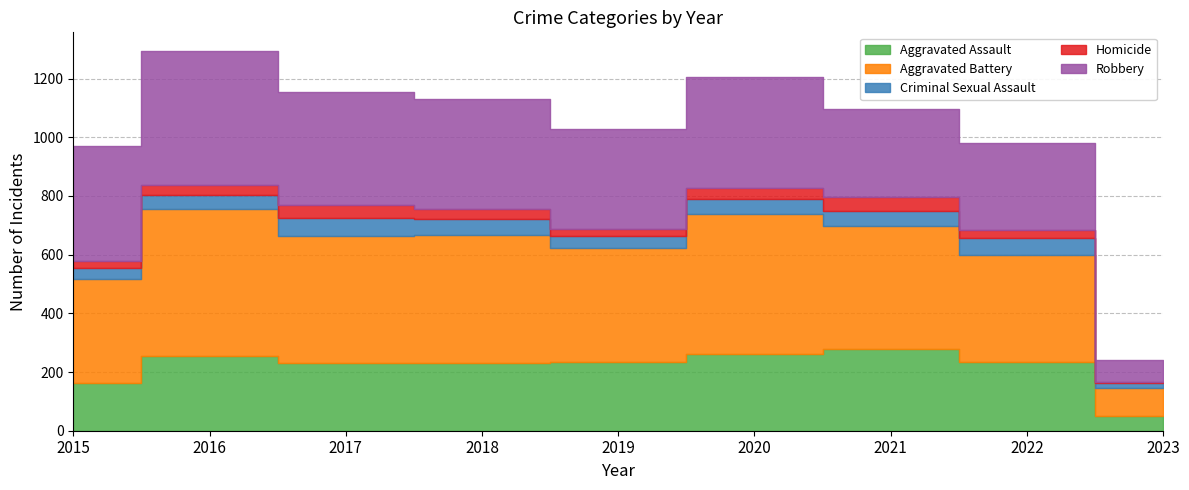

What is the average value of the Aggravated Assault series?

215